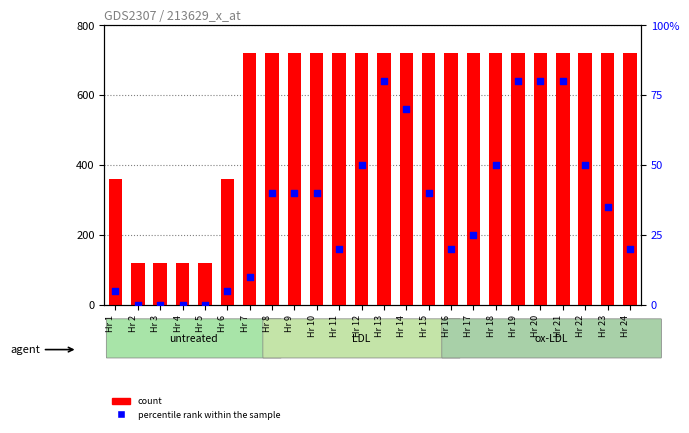

Which series has the largest total across all categories?

count